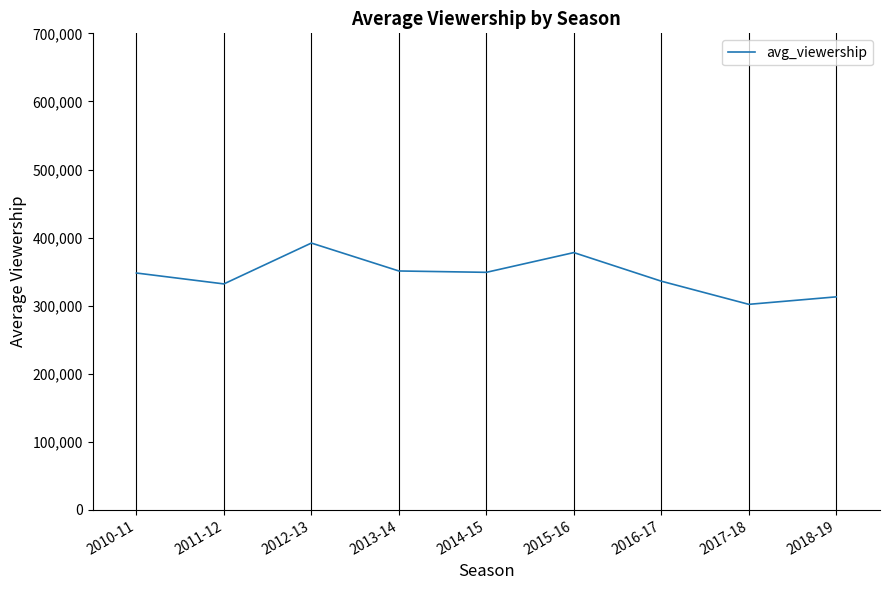

What is the difference between the maximum and minimum values?

90000